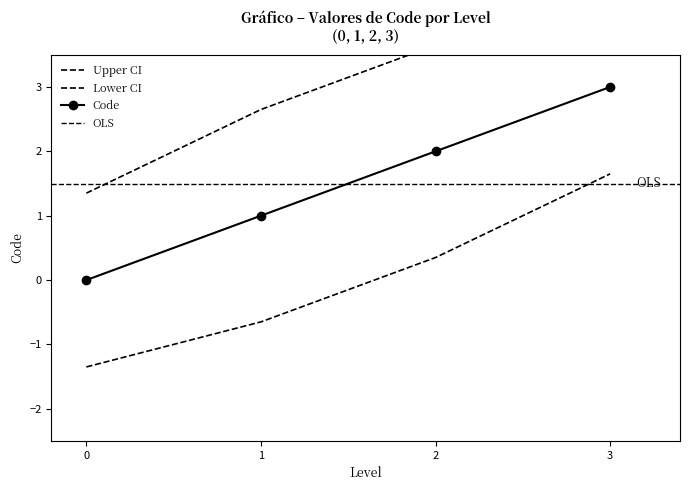

What is the difference between the second highest and second lowest values?

1